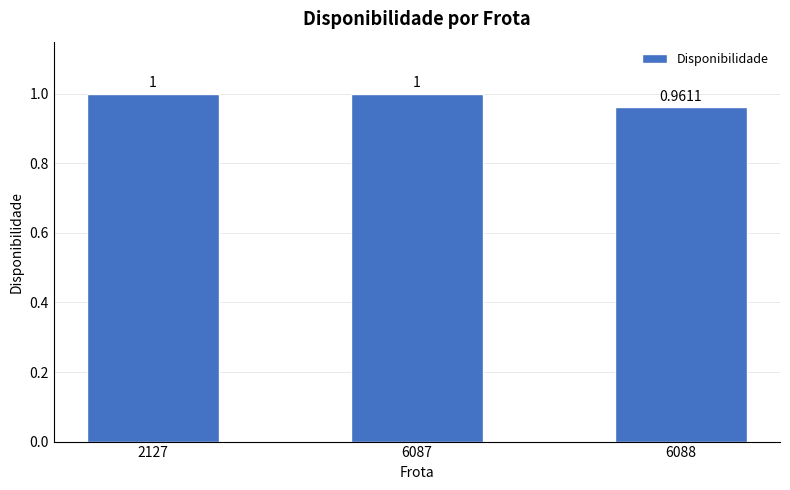

What is the sum of all values?

3.0